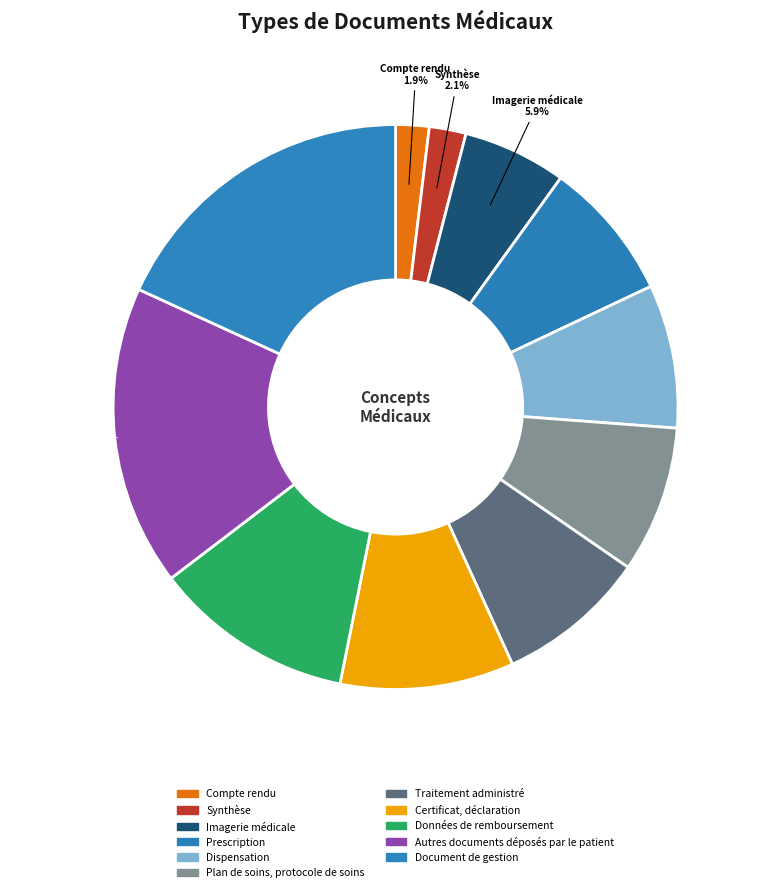

To the nearest percent, what is the difference between the largest and smallest slice percentages?

16%